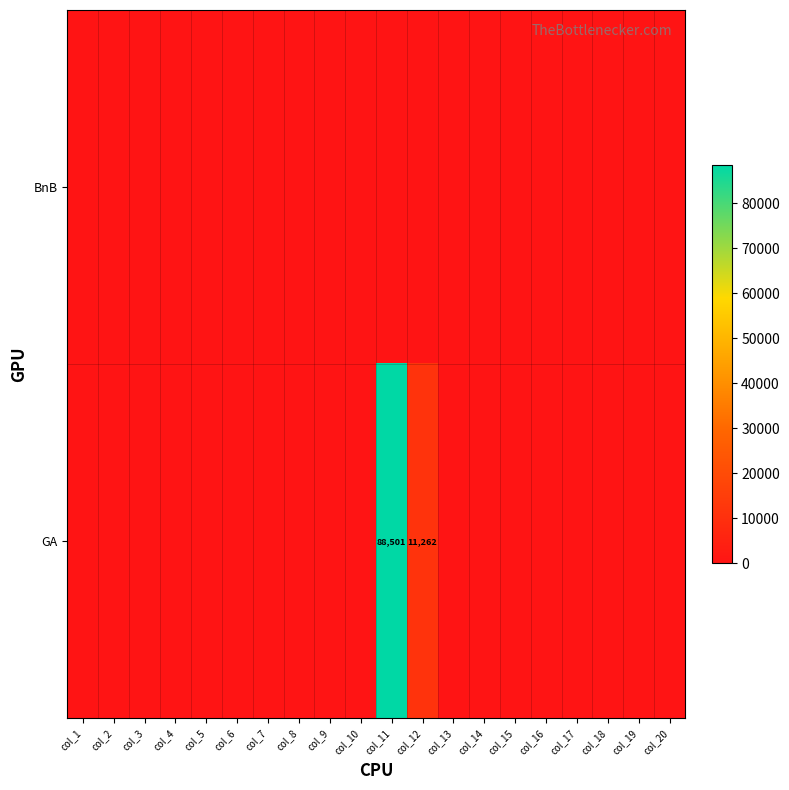

True or false: GA has a value of 19575 at col_12.

False